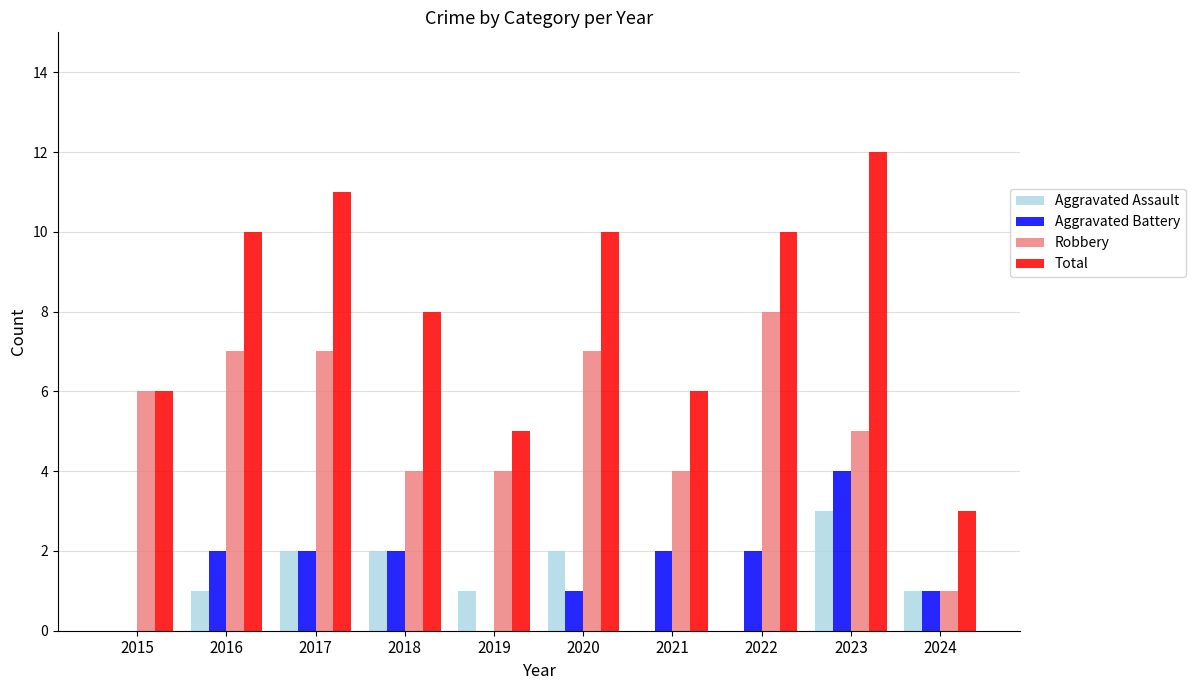

Count the number of data series in this chart.

4